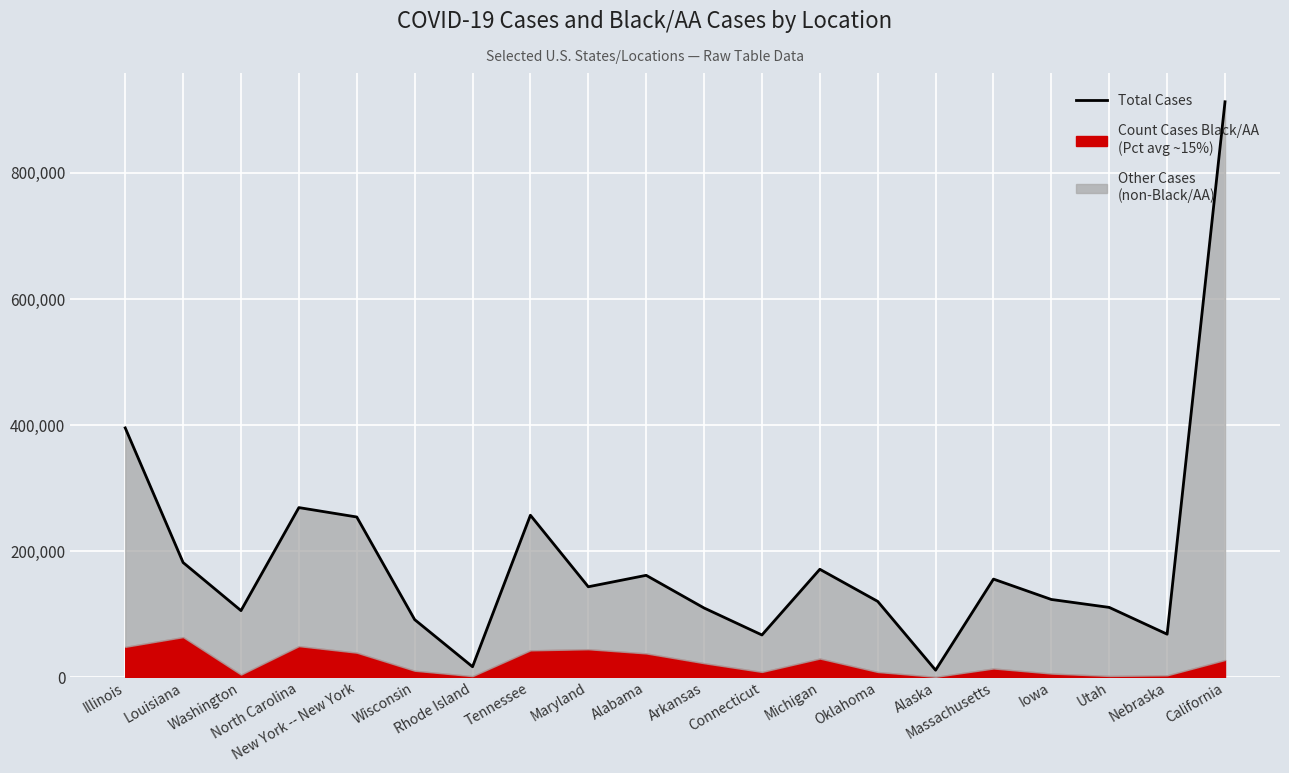

How many values exceed 143387?

9